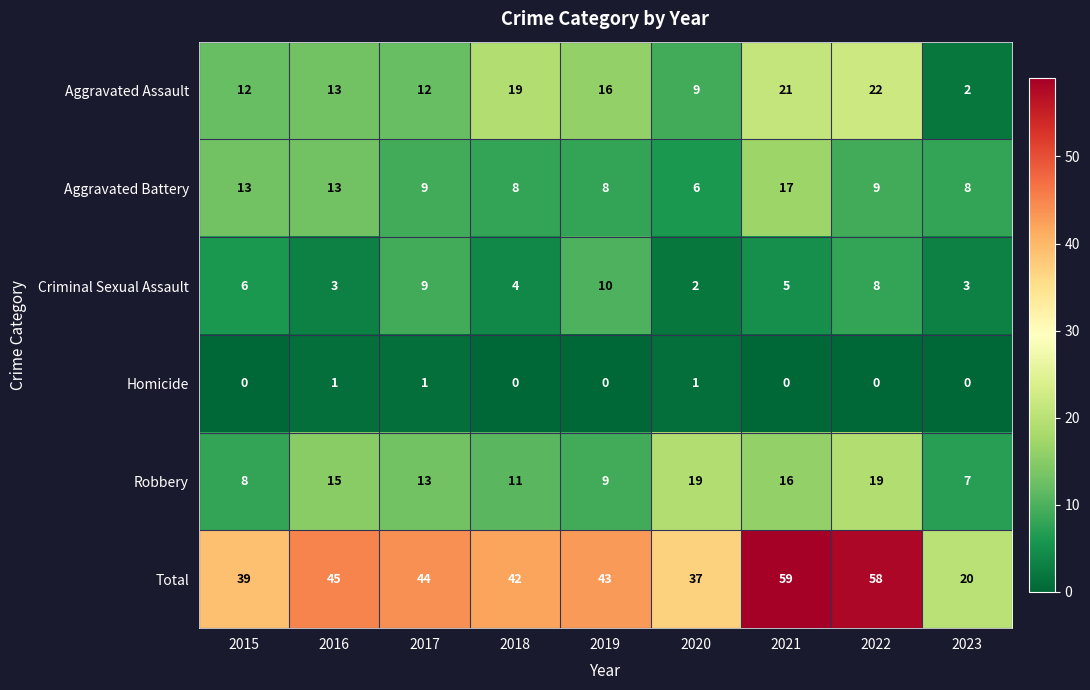

At which label is Criminal Sexual Assault closest to 6?

2015